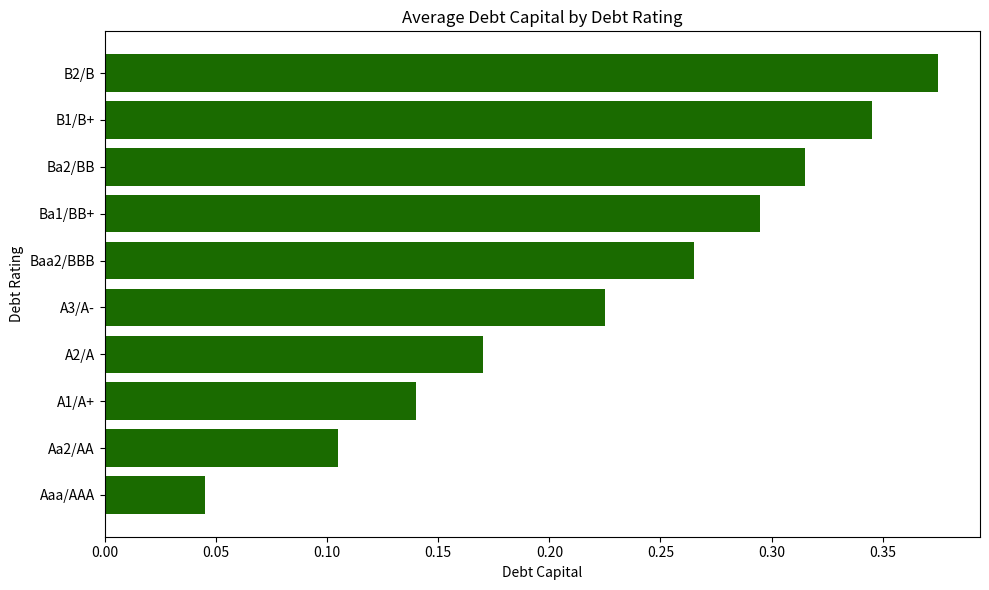

Which has a higher value, A3/A- or Baa2/BBB?

Baa2/BBB